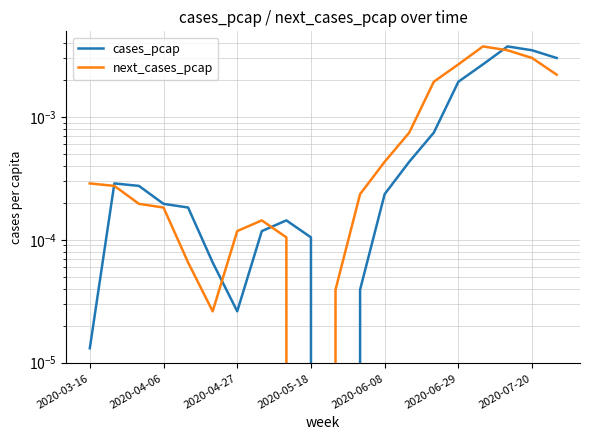

How many data points in cases_pcap are above 0?

19